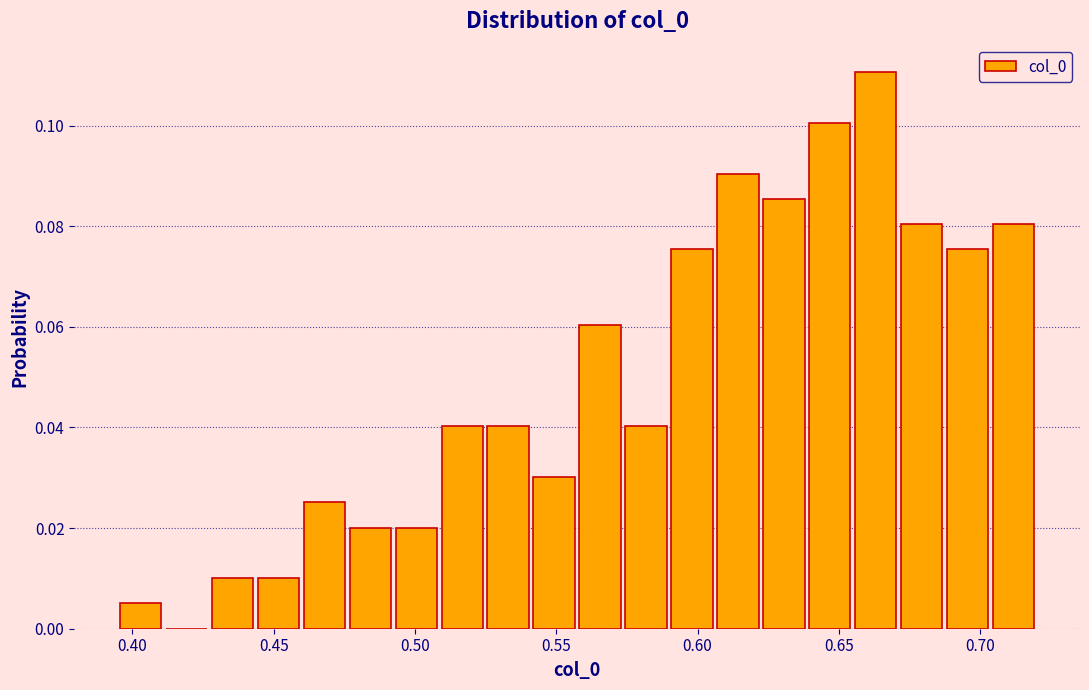

Around what value on the x-axis is the tallest bar? Give the approximate position of its centre, as read against the axis.

0.665